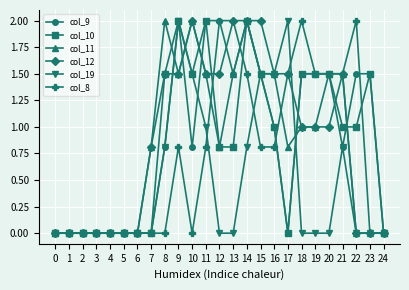

Between 2 and 18, which series saw the biggest shift?

col_8